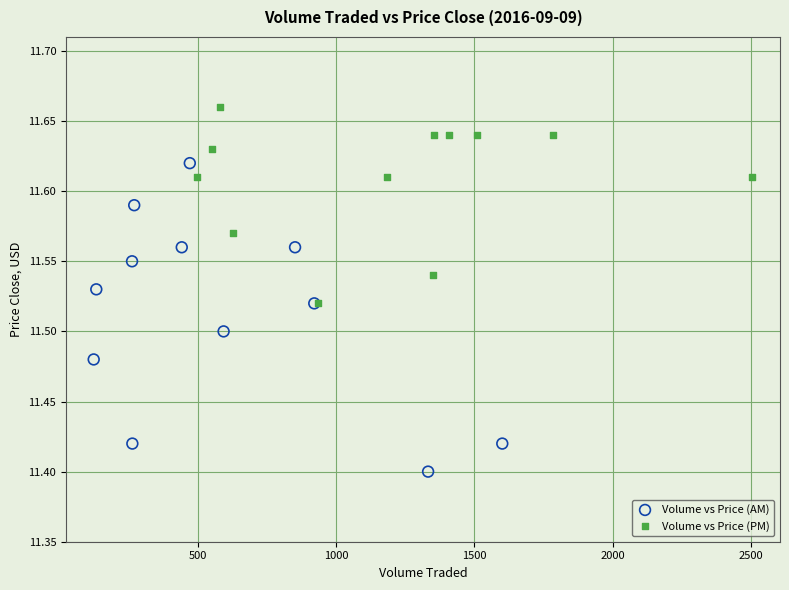

Which series contains the highest Y value?

Volume vs Price (PM)